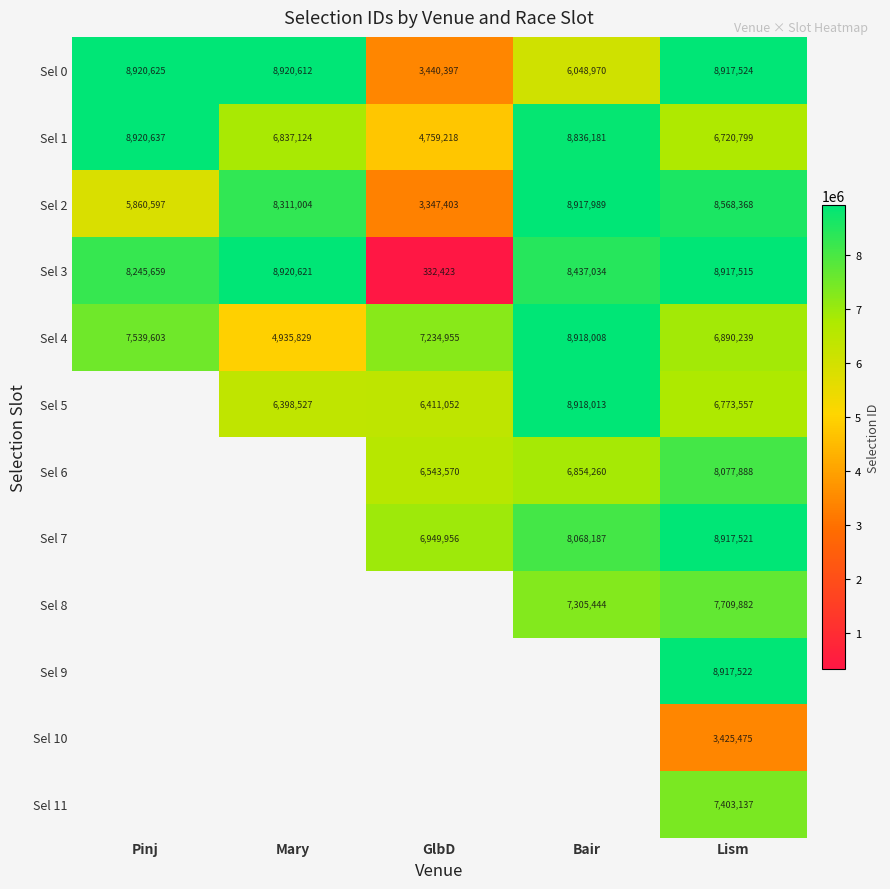

Is the value of Sel 0 at Mary greater than the value of Sel 10 at Lism?

Yes